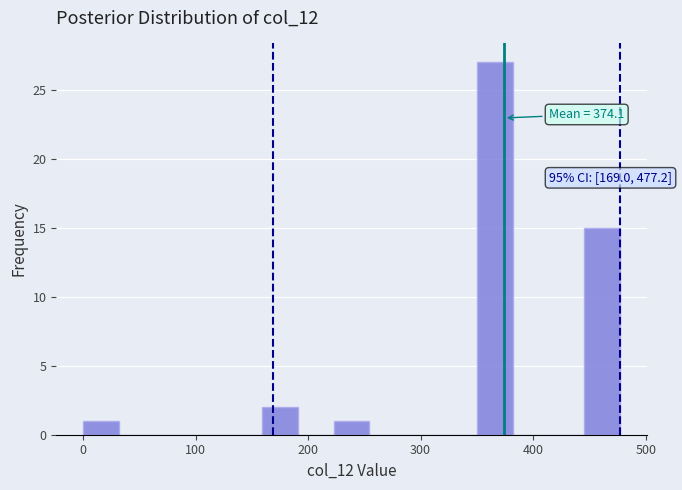

Around what value on the x-axis is the tallest bar? Give the approximate position of its centre, as read against the axis.

370